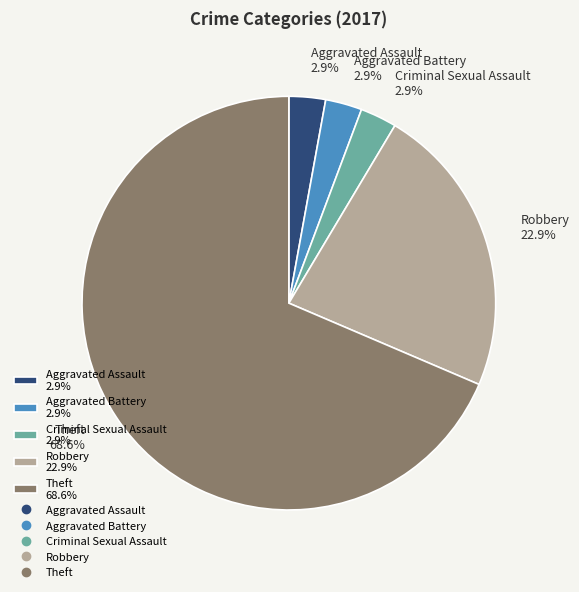

To the nearest percent, what portion does Aggravated Assault represent?

3%